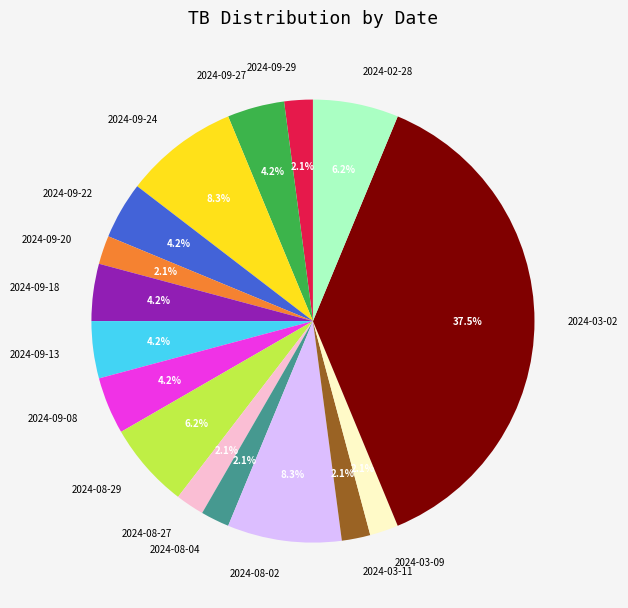

Does 2024-02-28 represent more than half of the total?

No